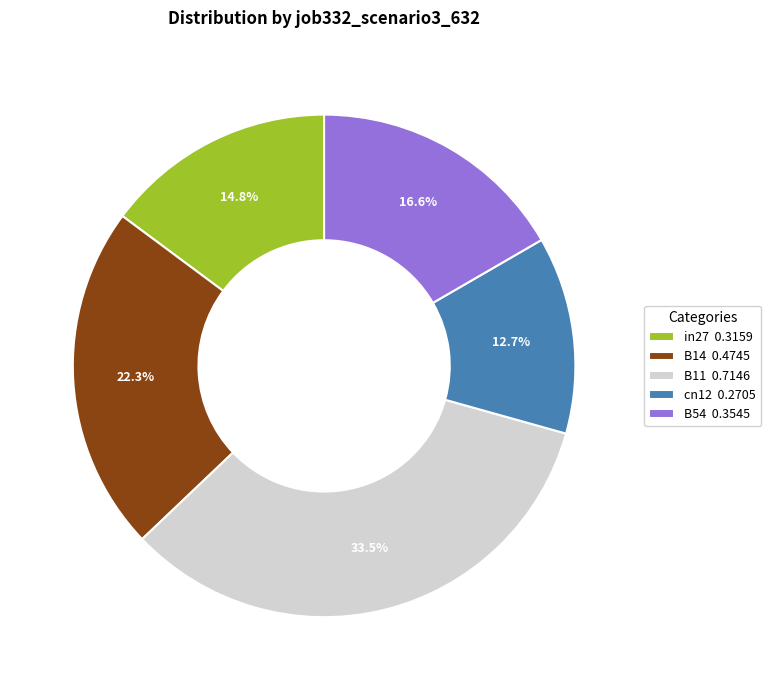

To the nearest percent, what portion does cn12 represent?

13%